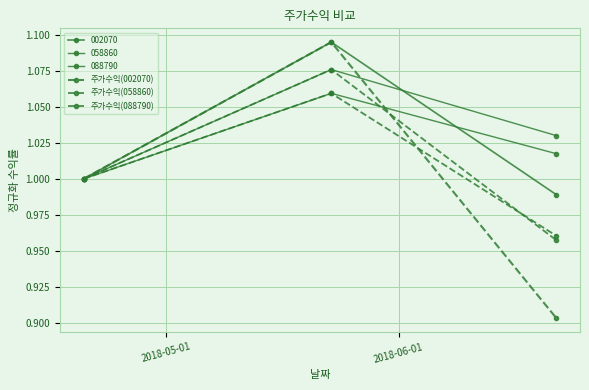

How many values in the 088790 series exceed 1?

2